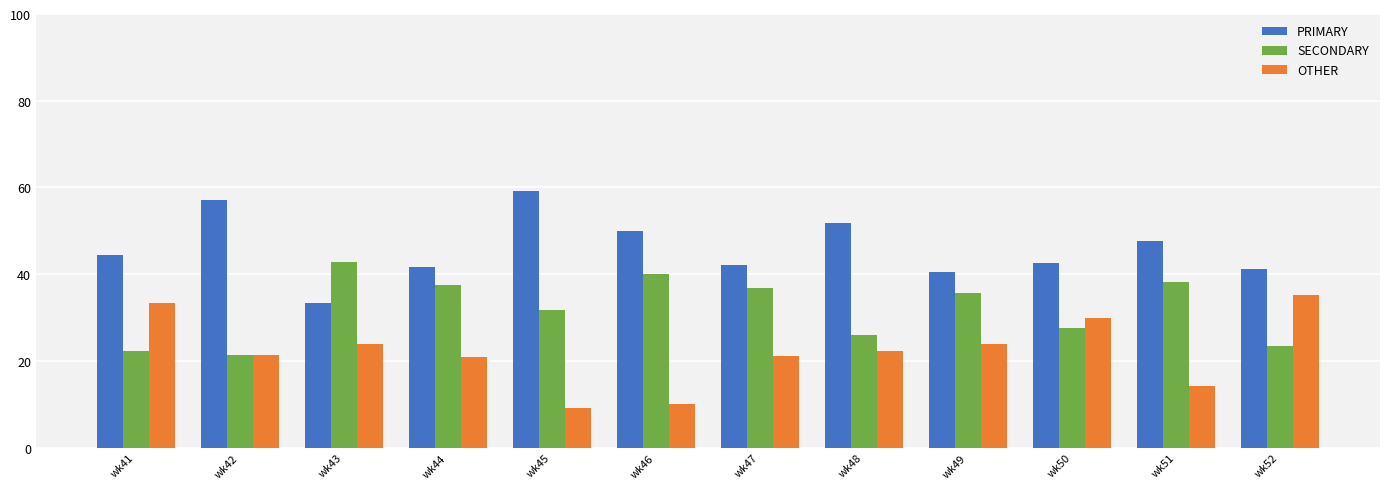

What is the maximum value shown in the chart?

59.1